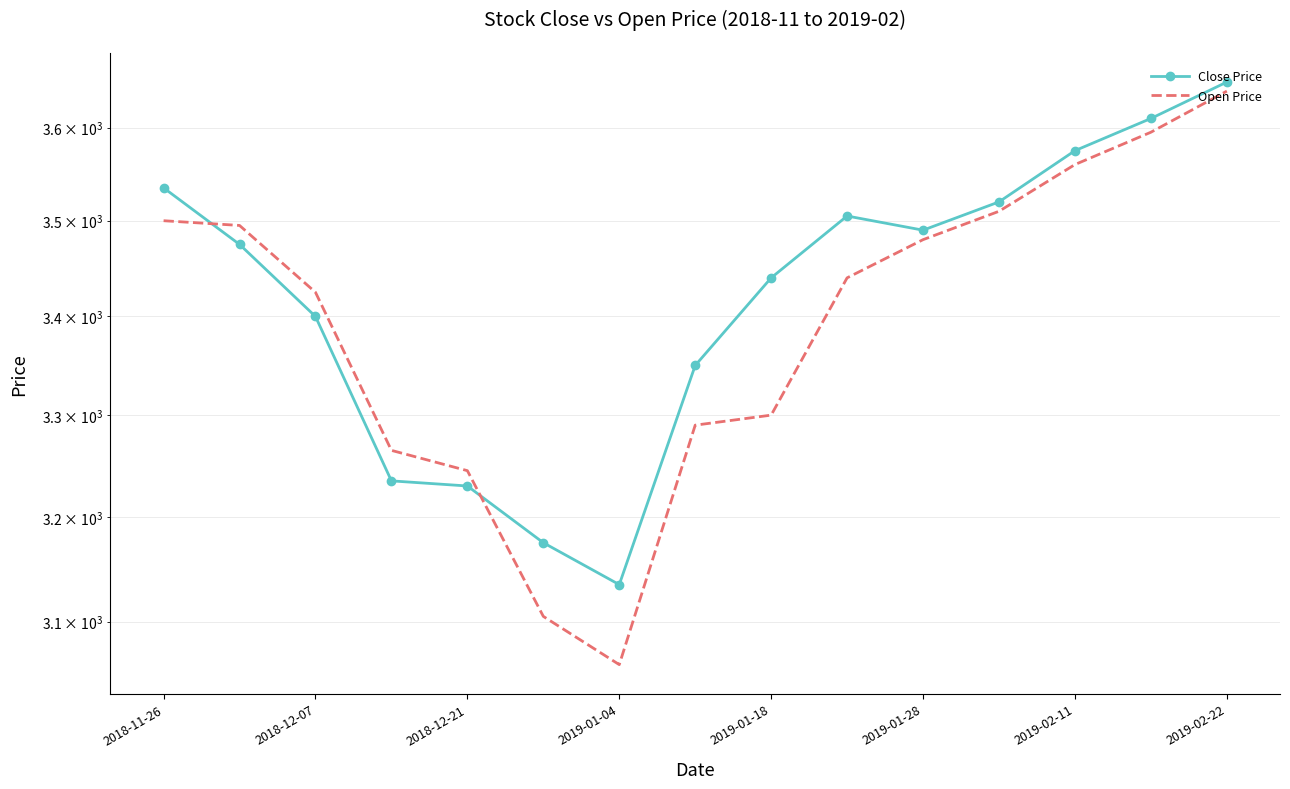

How many interior local valleys does the Close Price series have?

2